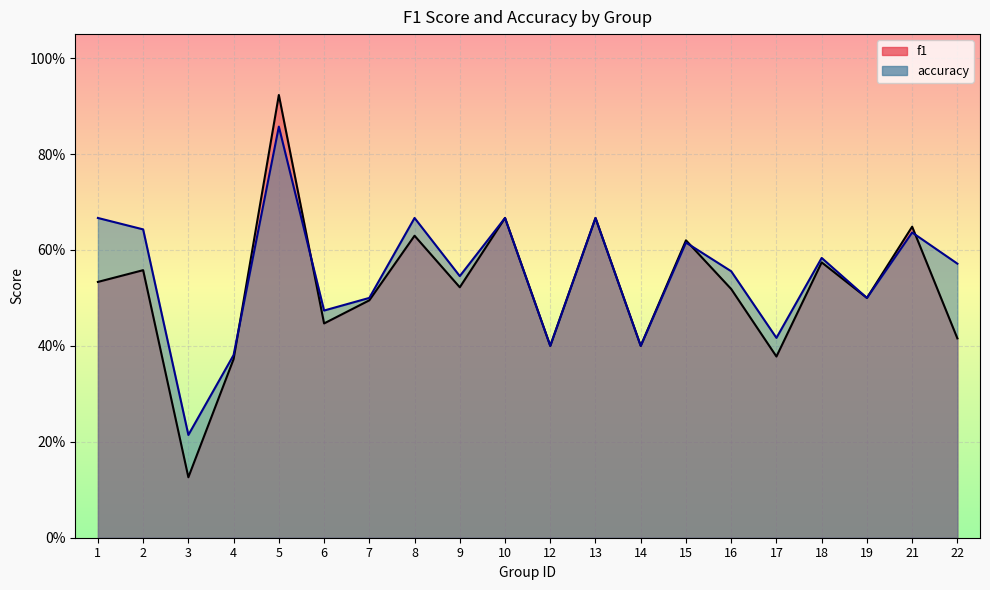

How many interior local valleys does the f1 series have?

7